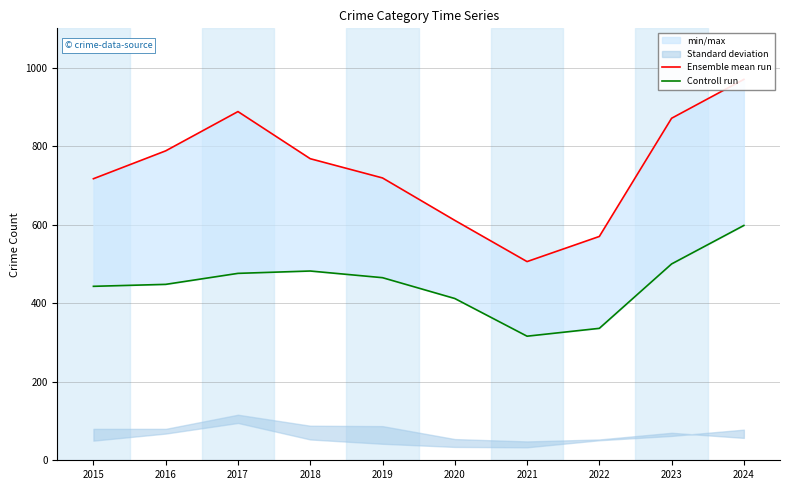

Which series changed the most between 2015 and 2019?

Controll run